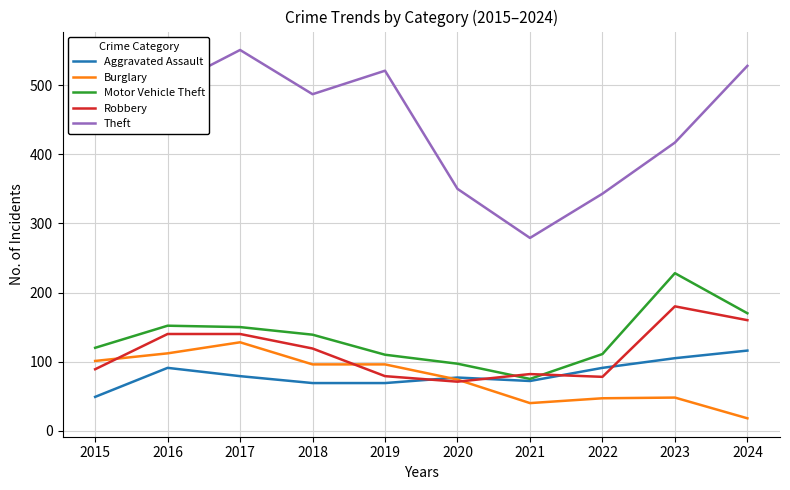

Rank the series at 2023 from highest to lowest value.

Theft, Motor Vehicle Theft, Robbery, Aggravated Assault, Burglary